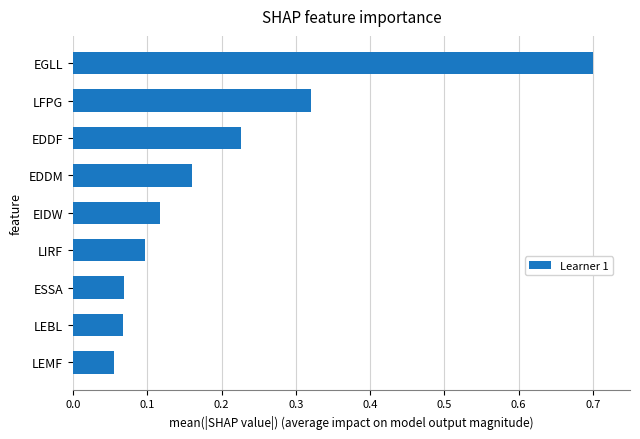

Which has a higher value, LFPG or EGLL?

EGLL